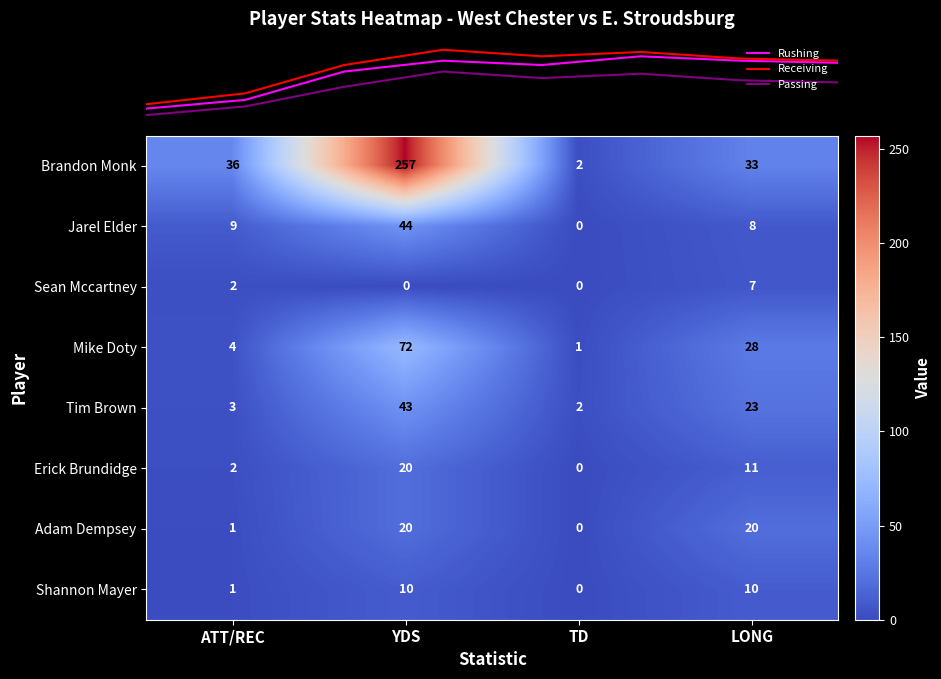

Which series has the widest spread of values?

Brandon Monk